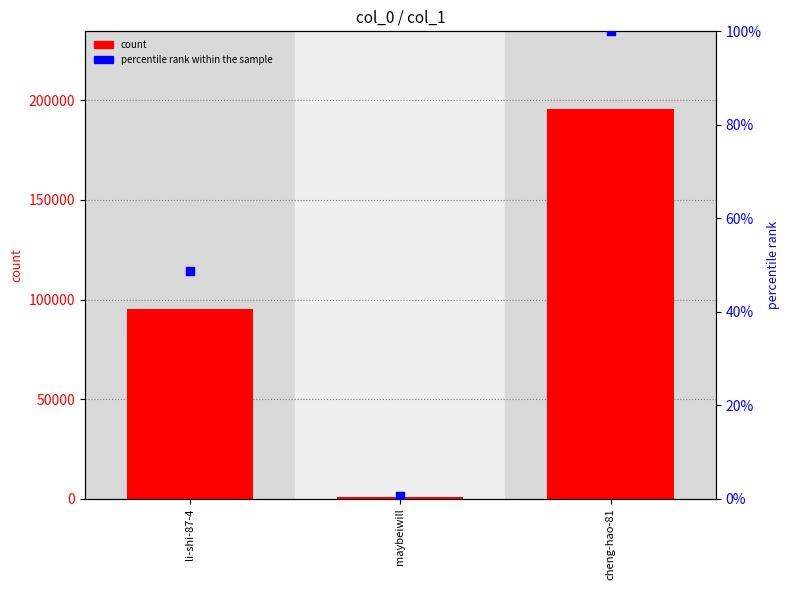

Is the value of col_1 at maybeiwill greater than the value of percentile rank within the sample at maybeiwill?

Yes